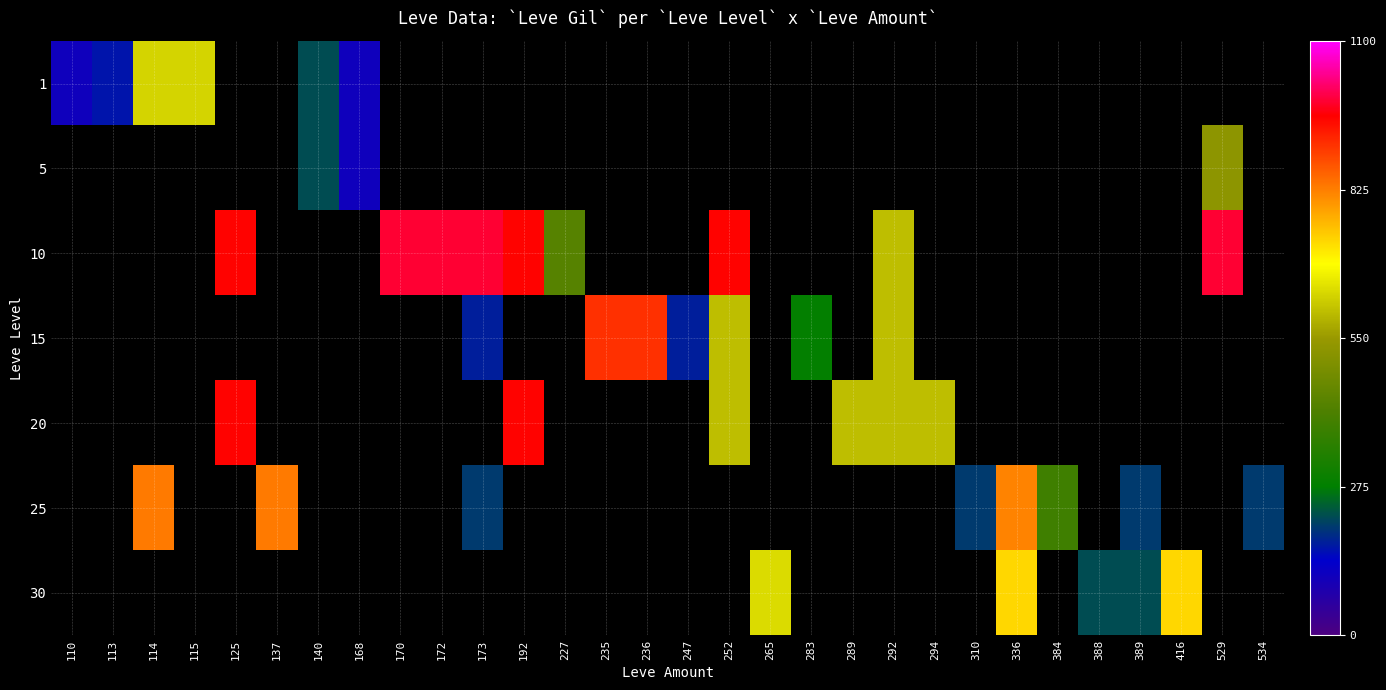

How many distinct data groups are displayed?

7